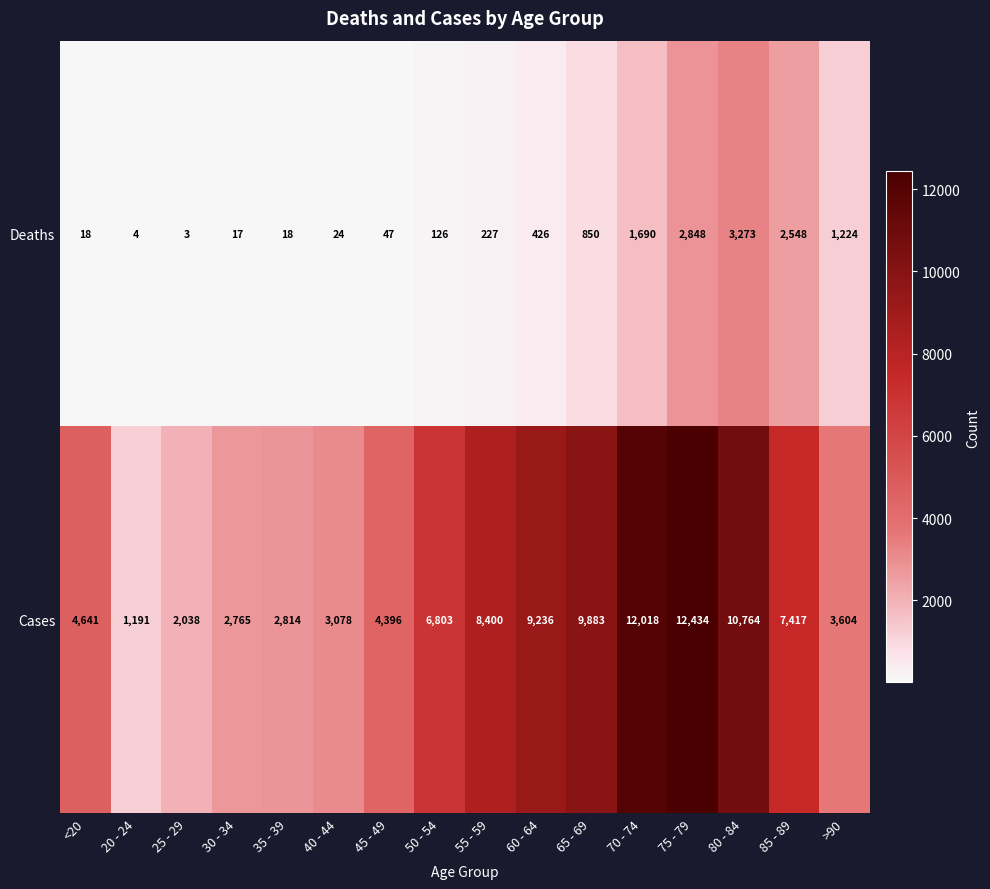

List the series in order of their peak value, lowest first.

Deaths, Cases